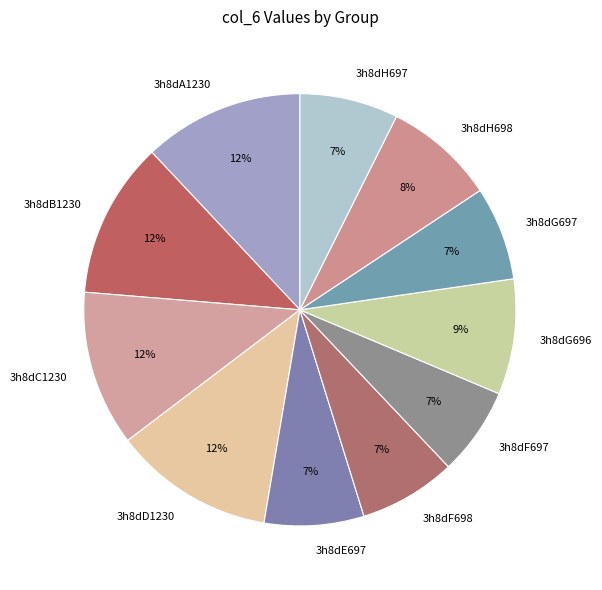

Is 3h8dD1230 the majority of the pie?

No